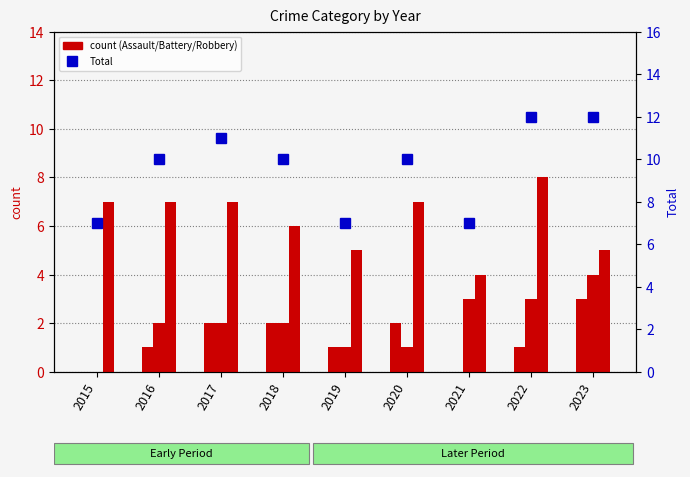

The value of Aggravated Assault at 2015 is 0. True or false?

True